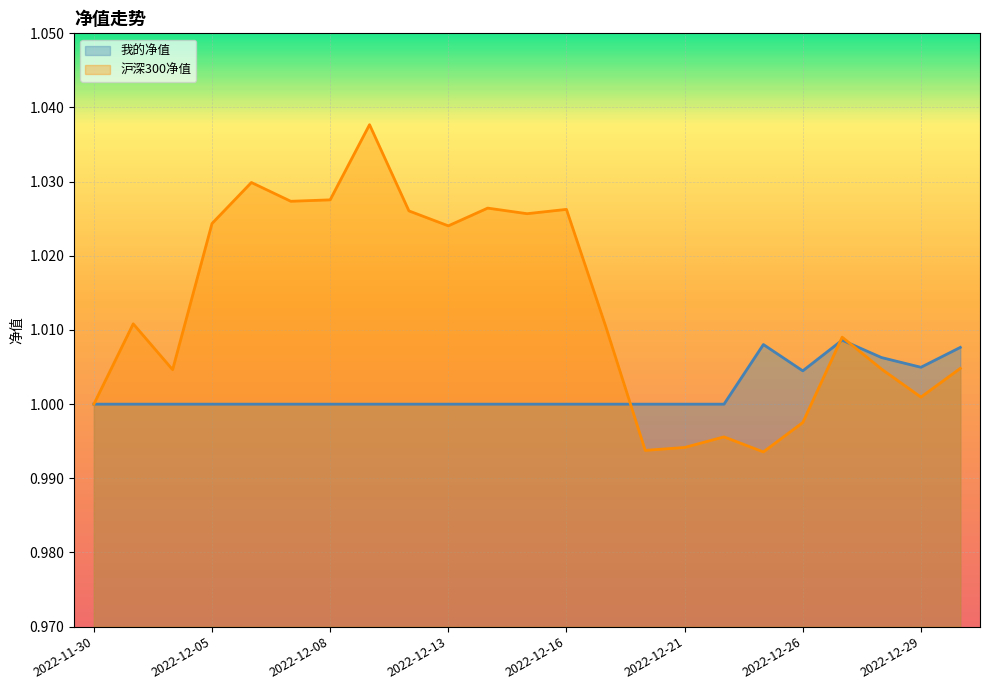

Is it true that 我的净值 equals 1.0 at 2022-12-26?

True